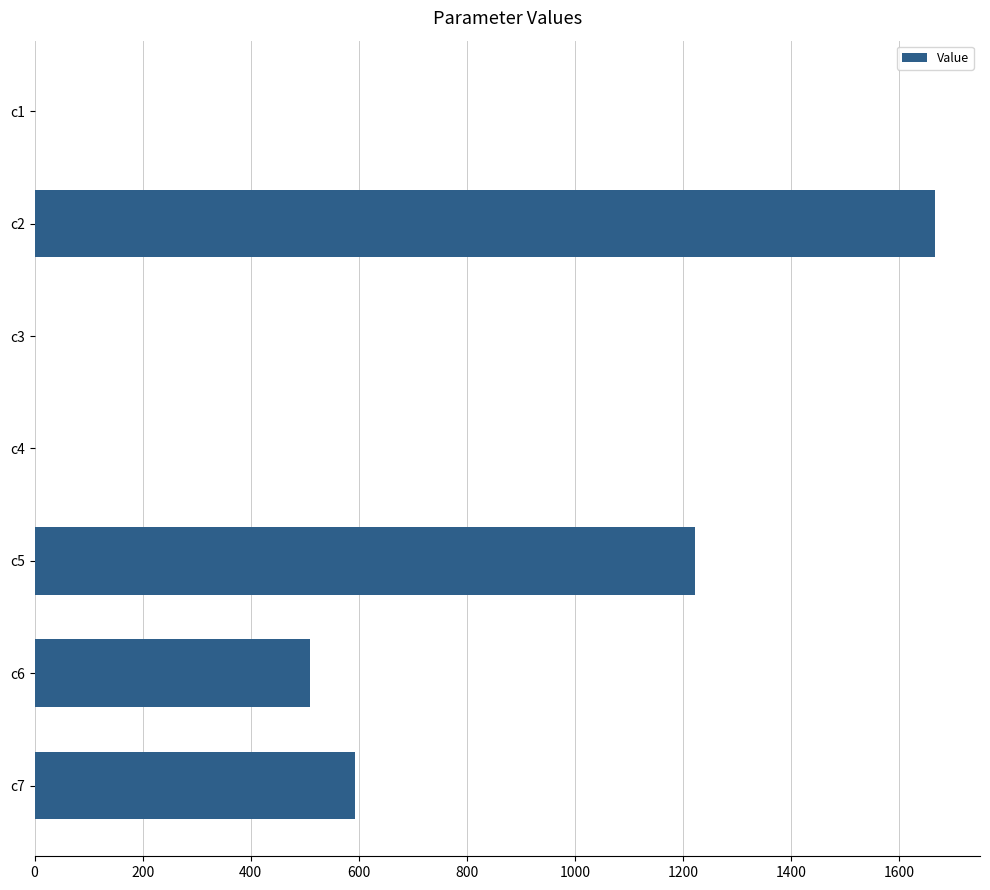

At which label is the value closest to 833?

c7